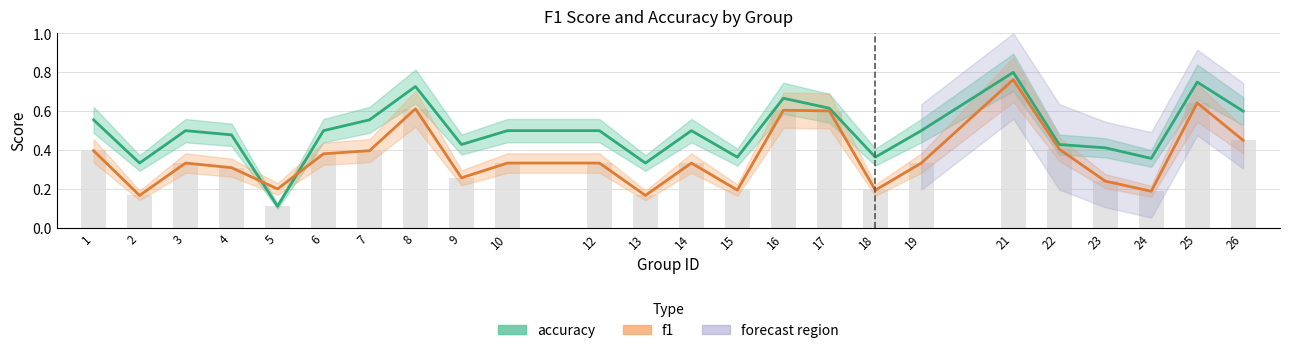

At which label does accuracy reach its peak?

21